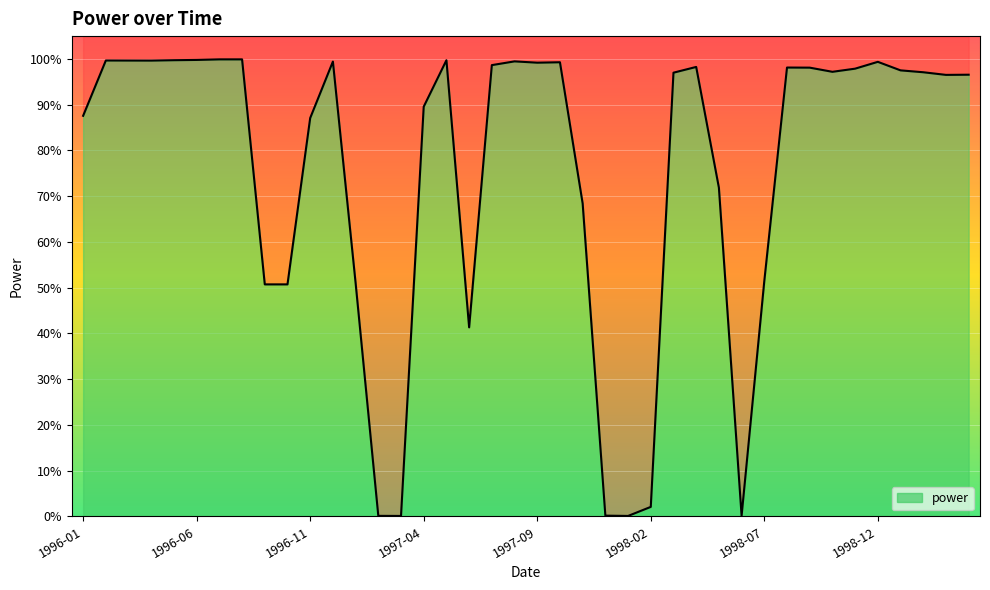

Reading left to right, list all the values displayed in this chart.

1996-01=0.9	1996-02=1.0	1996-03=1.0	1996-04=1.0	1996-05=1.0	1996-06=1.0	1996-07=1.0	1996-08=1.0	1996-09=0.5	1996-10=0.5	1996-11=0.9	1996-12=1.0	1997-01=0.5	1997-02=0.0	1997-03=0.0	1997-04=0.9	1997-05=1.0	1997-06=0.4	1997-07=1.0	1997-08=1.0	1997-09=1.0	1997-10=1.0	1997-11=0.7	1997-12=0.0	1998-01=0.0	1998-02=0.0	1998-03=1.0	1998-04=1.0	1998-05=0.7	1998-06=0.0	1998-07=0.5	1998-08=1.0	1998-09=1.0	1998-10=1.0	1998-11=1.0	1998-12=1.0	1999-01=1.0	1999-02=1.0	1999-03=1.0	1999-04=1.0